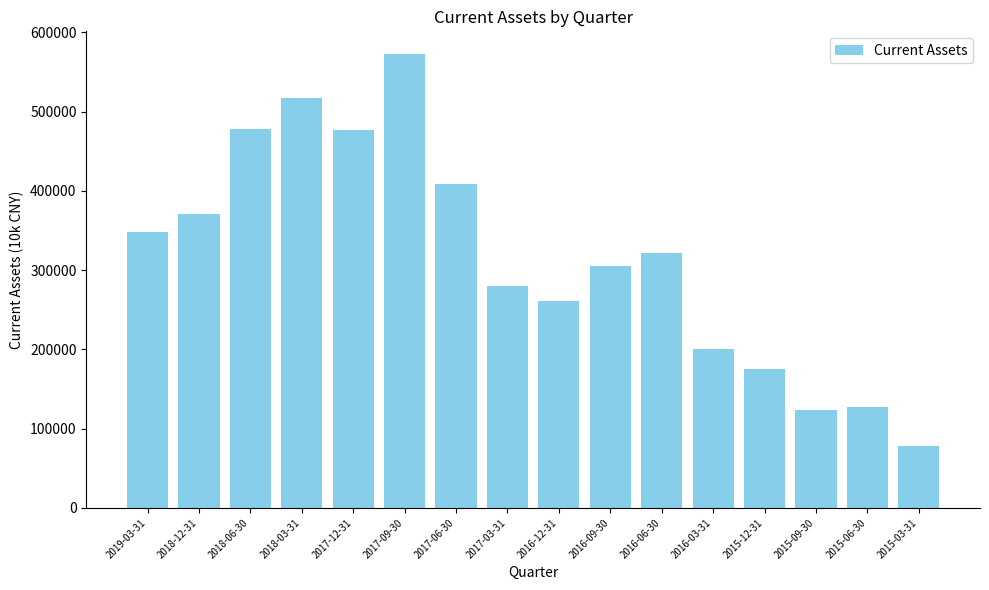

Between 2016-06-30 and 2019-03-31, which is larger?

2019-03-31